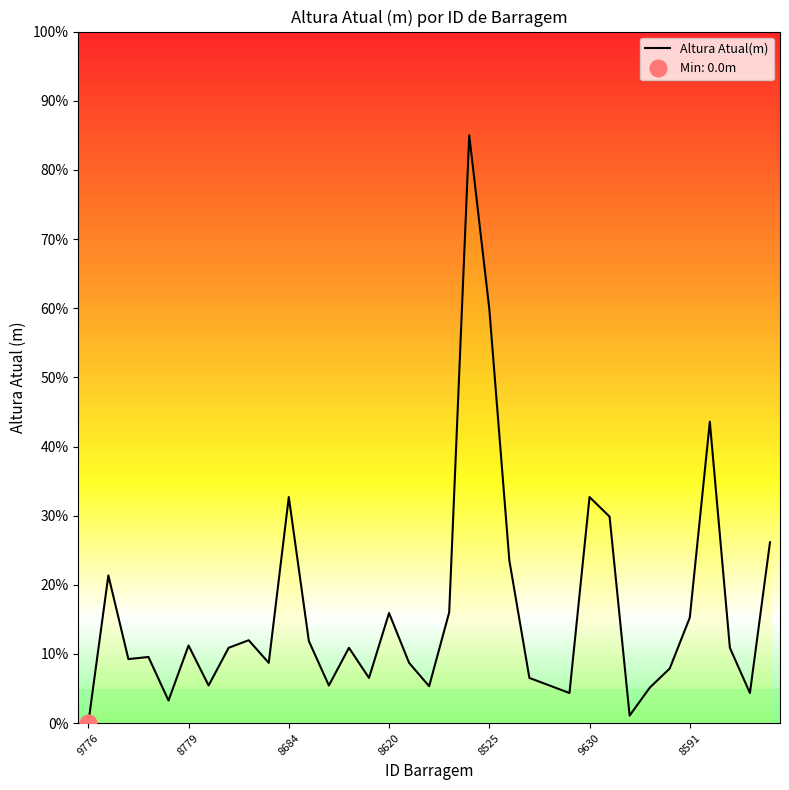

What is the sum of all values?

566.9